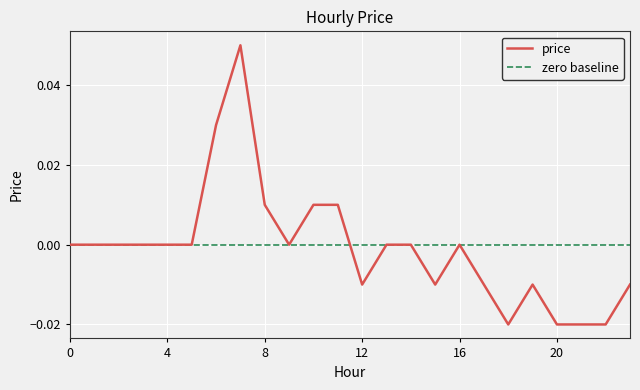

True or false: the data has more than 0 interior local peaks.

True